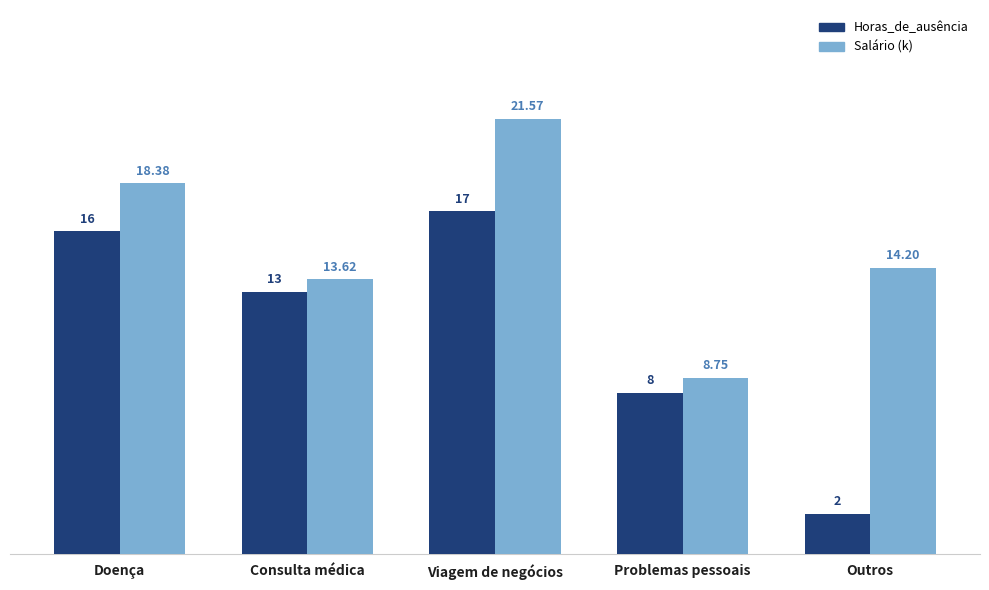

The Horas_de_ausência series shows 17.0 at Viagem de negócios. True or false?

True